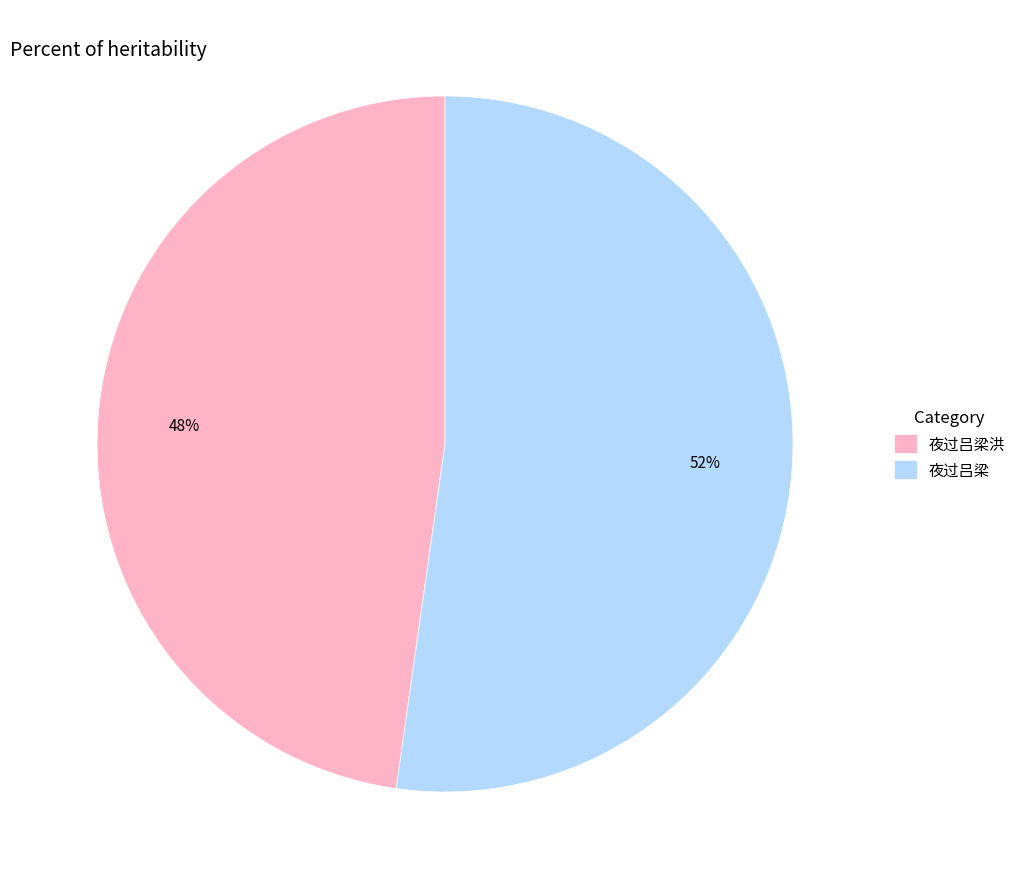

What is the smallest slice in the pie chart?

夜过吕梁洪